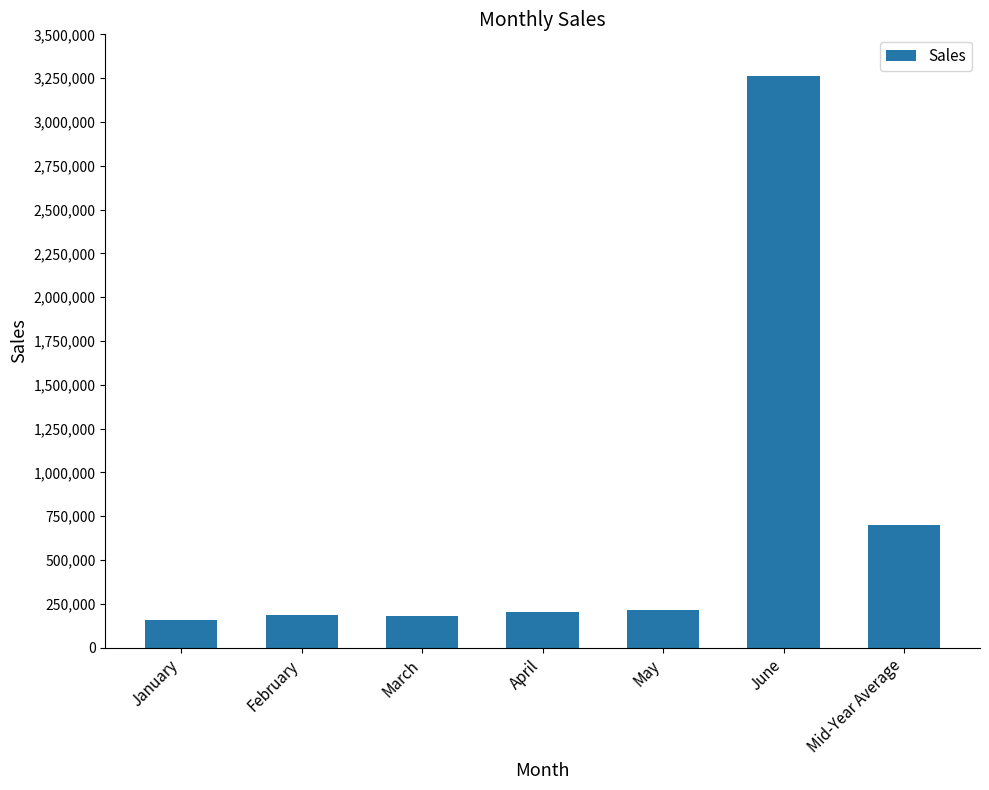

What is the label of the 2nd bar from the left?

February